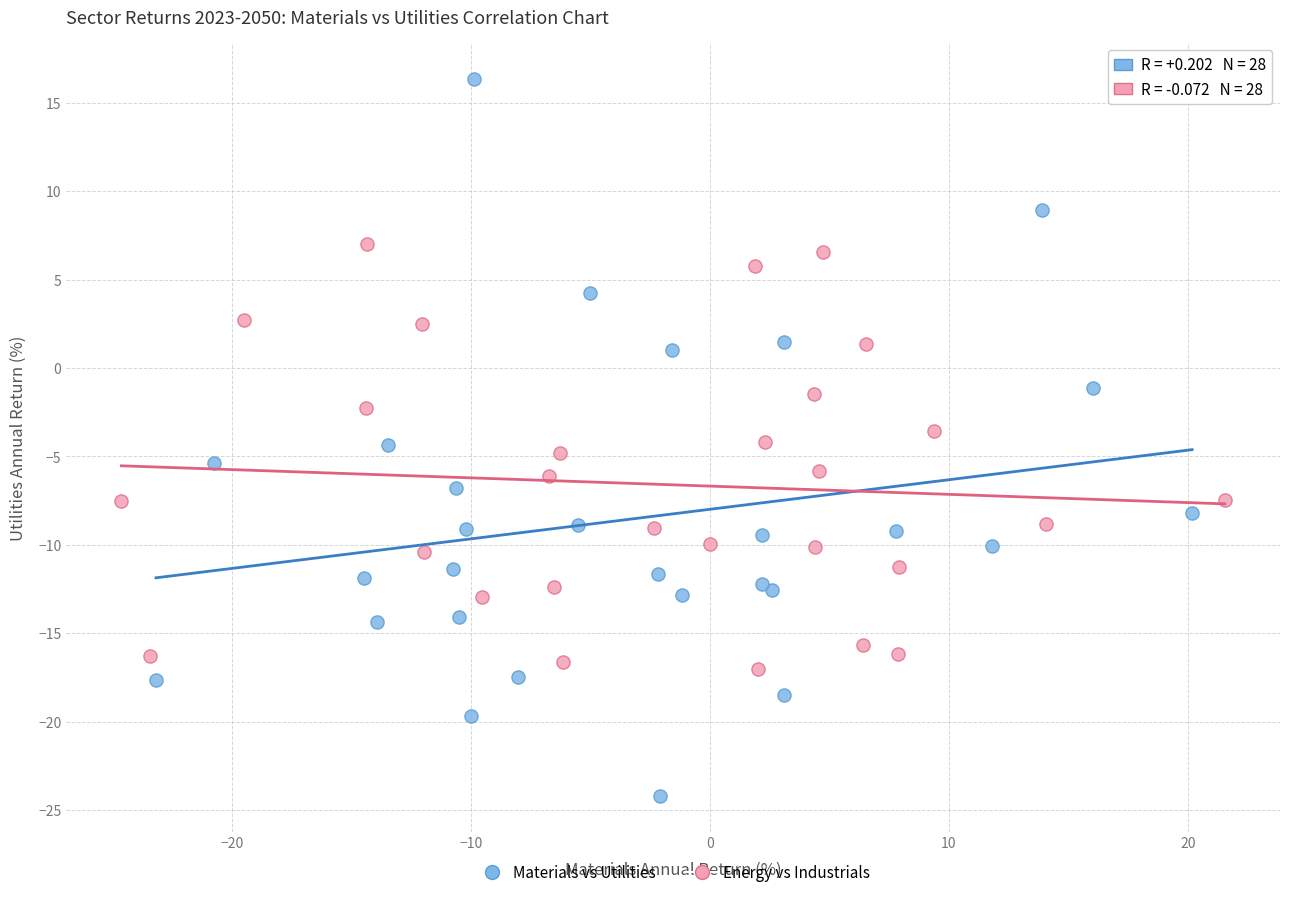

Which series has the widest spread of Y values?

Materials vs Utilities